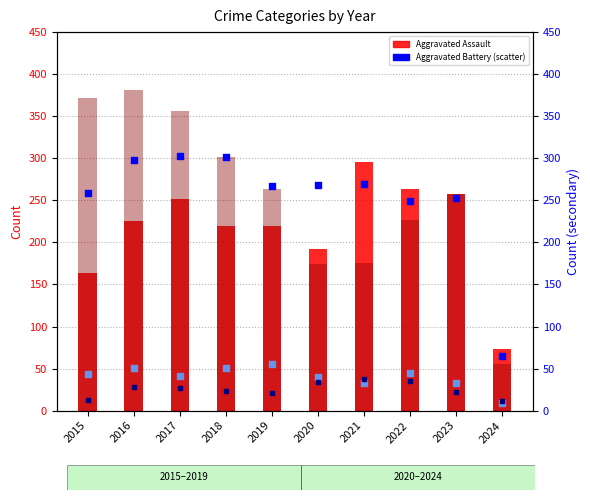

Which series contains the lowest Y value?

Criminal Sexual Assault